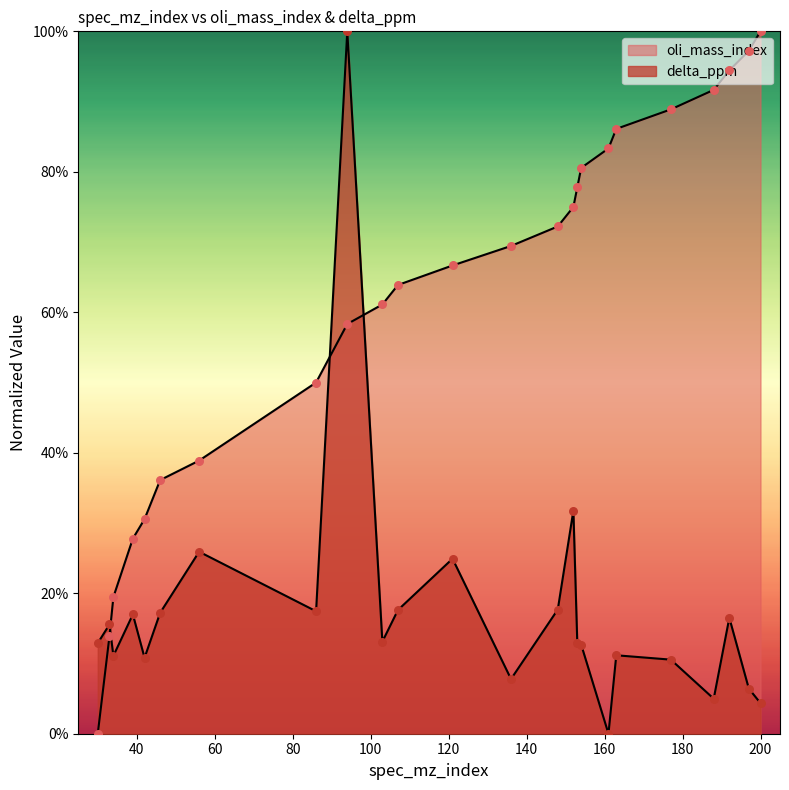

At which category is the sum across all series the highest?

94